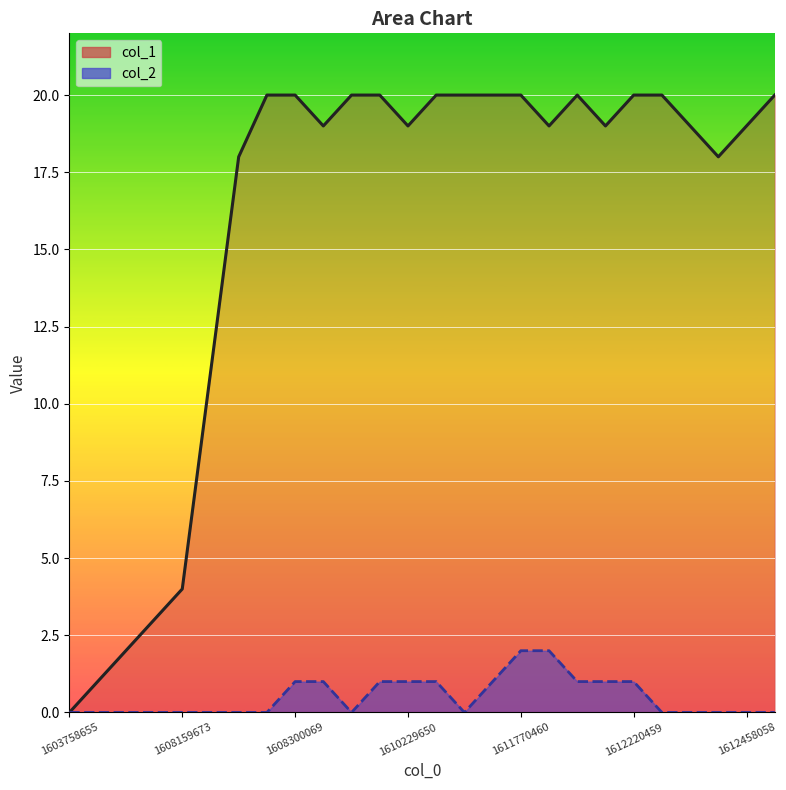

Which series has the largest range (max minus min)?

col_1